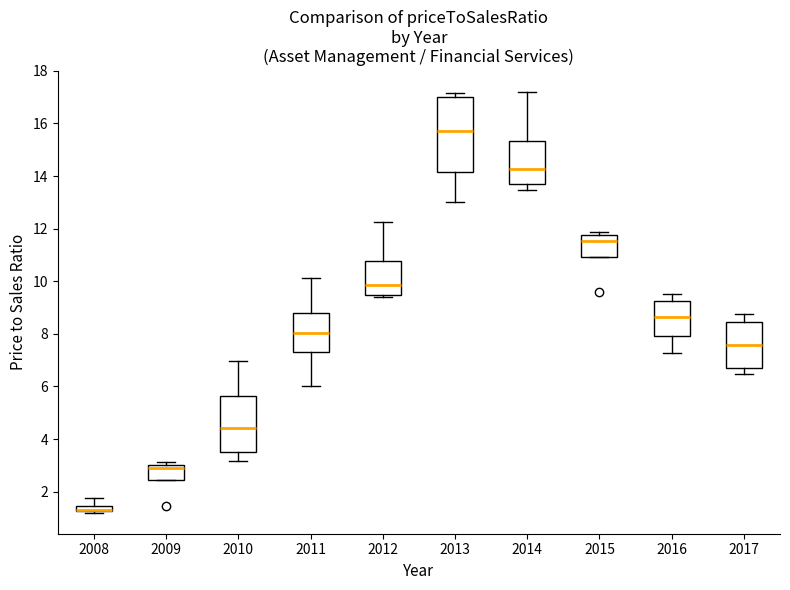

Comparing the boxes themselves (not the whiskers), which one is the tallest?

2013